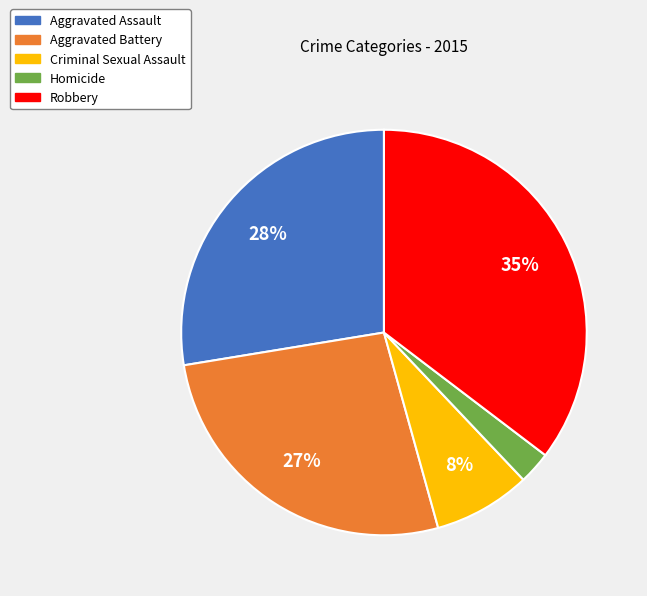

The Homicide slice represents 3% of the pie. True or false?

True